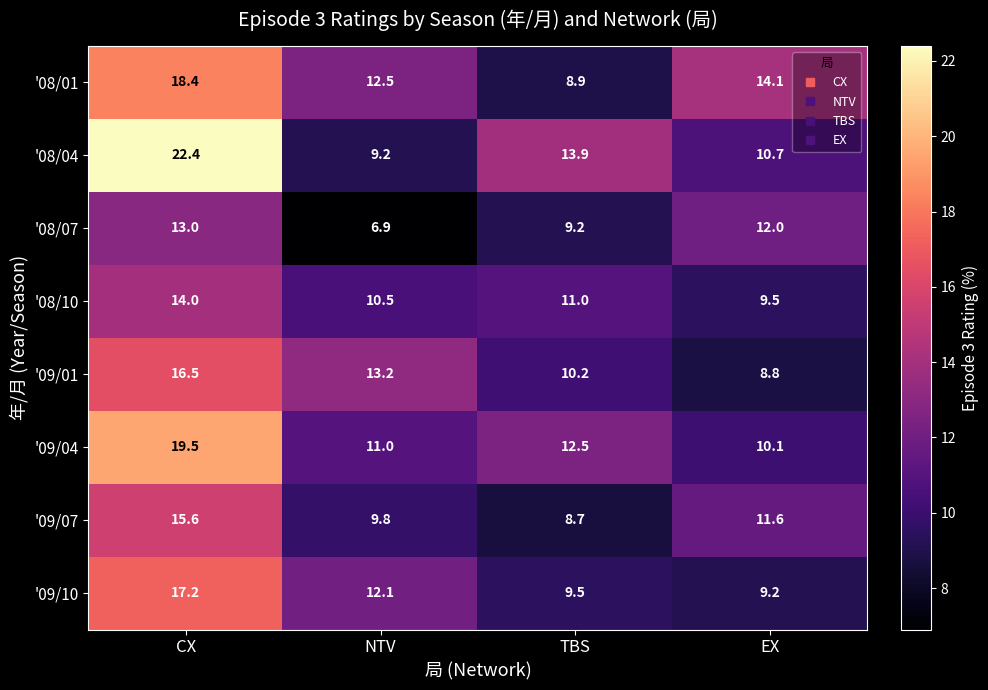

Where is '09/04 nearest to the value 14?

TBS